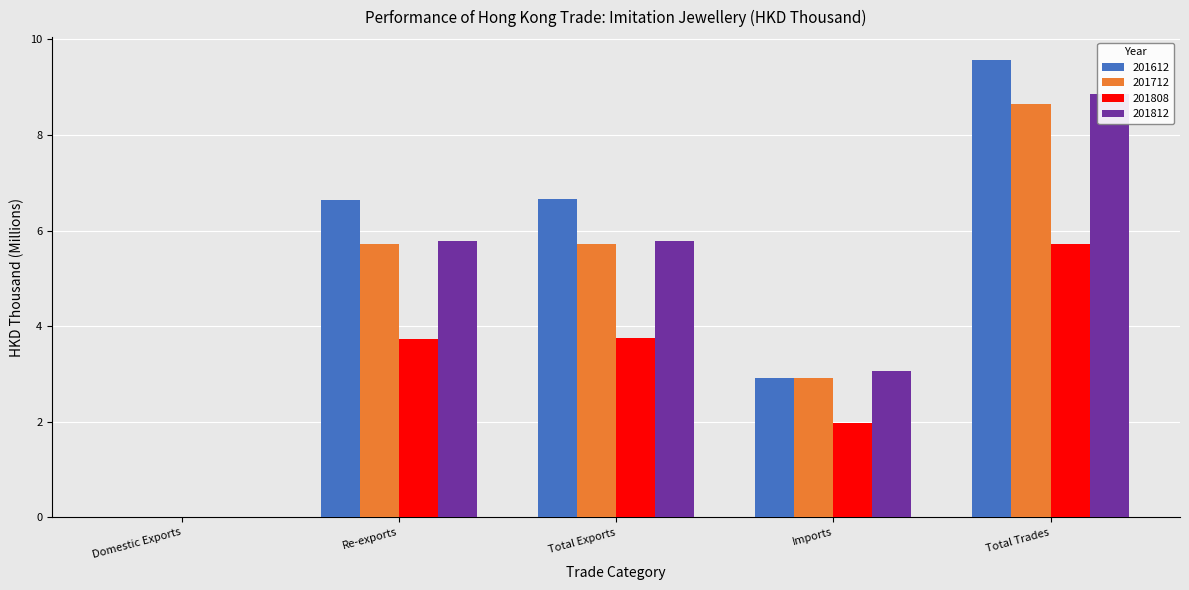

What is the label of the 1st bar from the right?

Total Trades